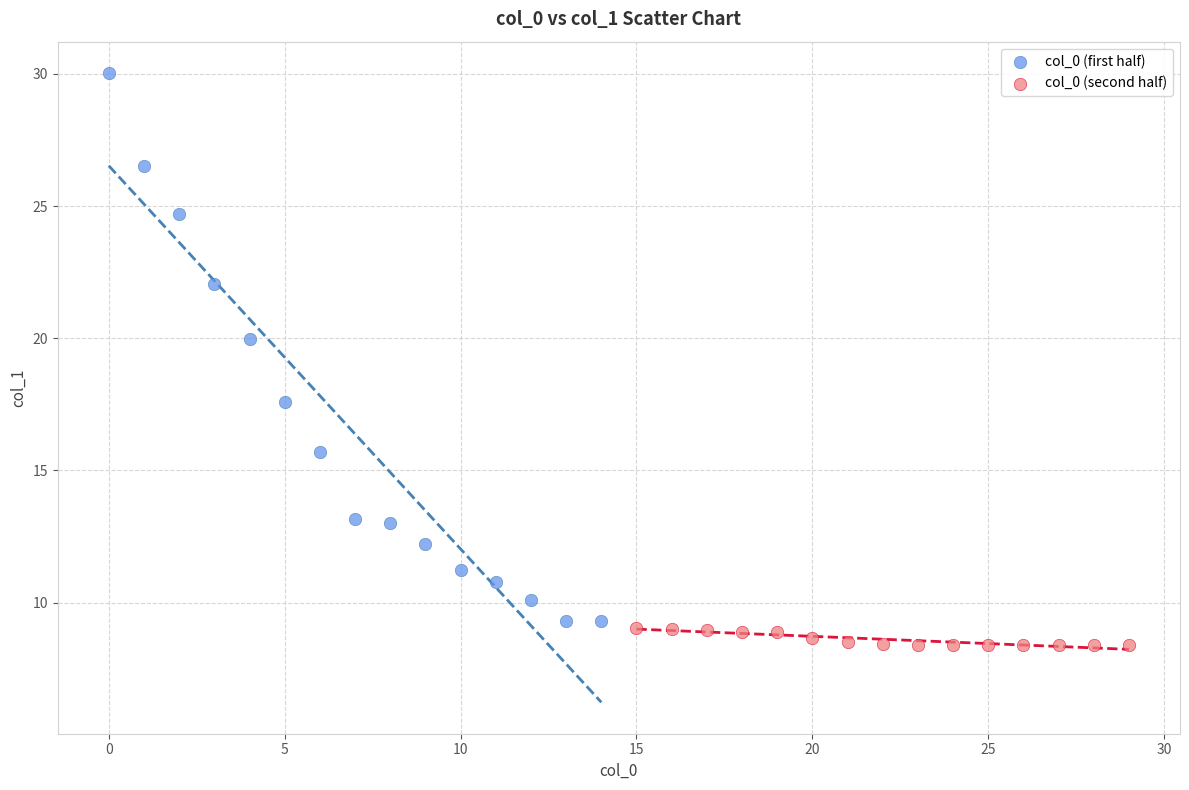

Which series has the largest Y range (max minus min)?

col_0 (first half)